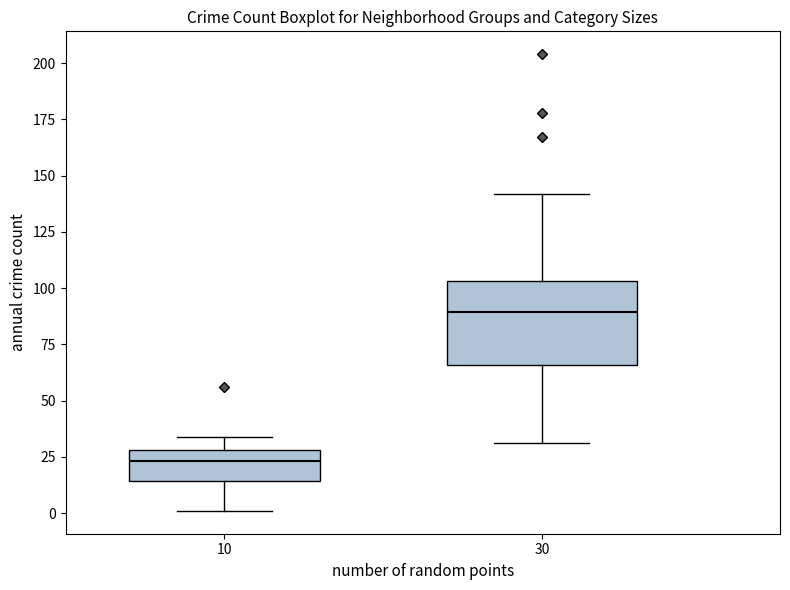

Reading left to right, transcribe this box plot: for each box, give where its median line is, the range the box spans, and where its two whiskers end, as read against the y-axis. The values are not printed on the chart, so give them approximately, as read against the axis.

10: median 25, box 15 to 30, whiskers 0 to 35
30: median 90, box 65 to 105, whiskers 30 to 140